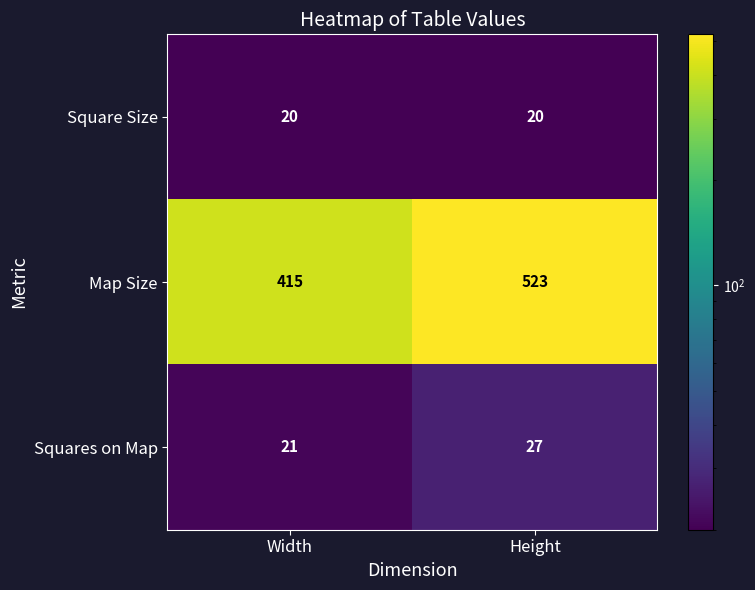

What is the approximate value of Squares on Map at Width?

21